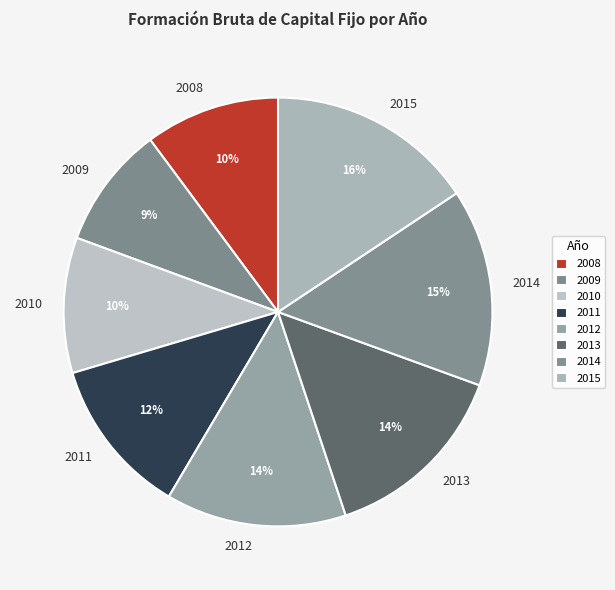

To the nearest percent, what is the combined percentage of 2014 and 2008?

25%